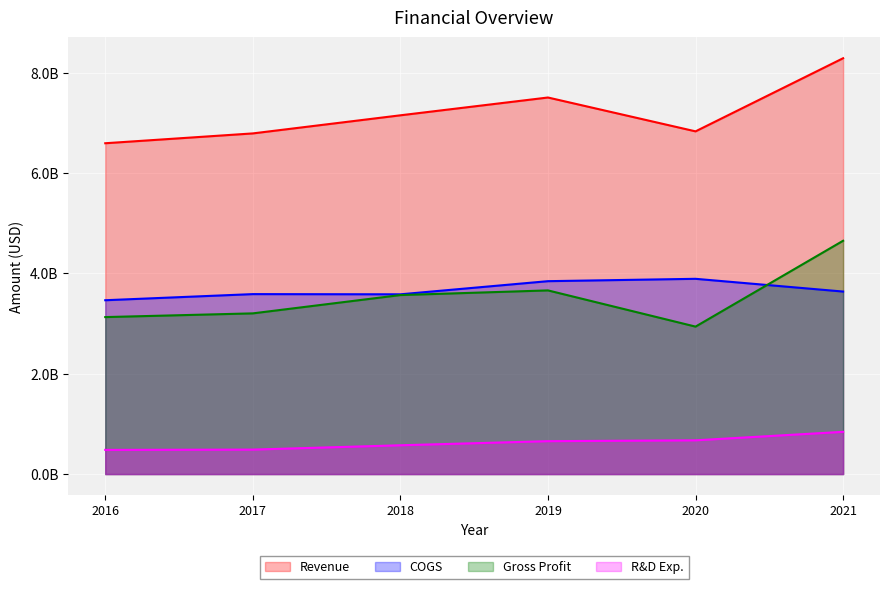

What is the value of the R&D Exp. point at the 1st from the left?

482000000